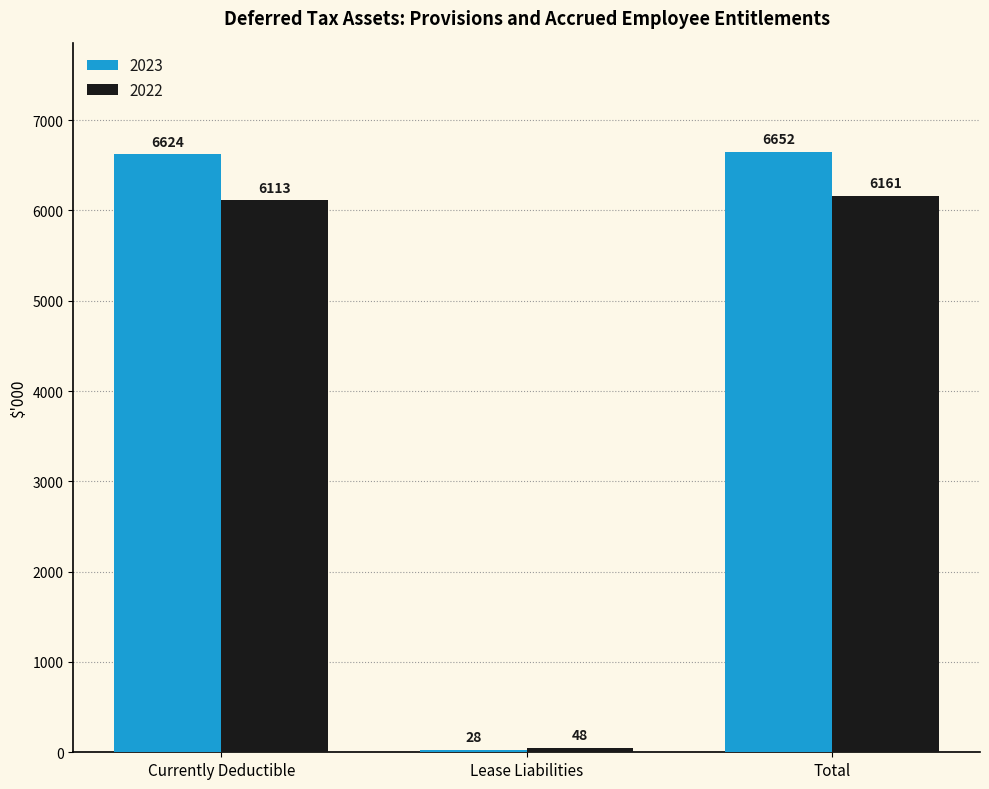

What is the spread (max minus min) of values at Total?

491